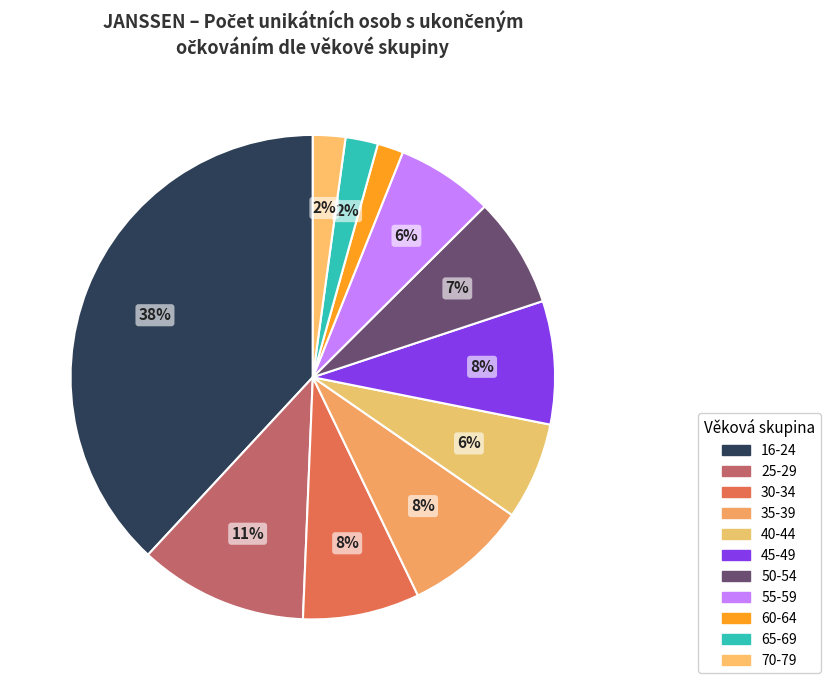

How many slices are in this pie chart?

11